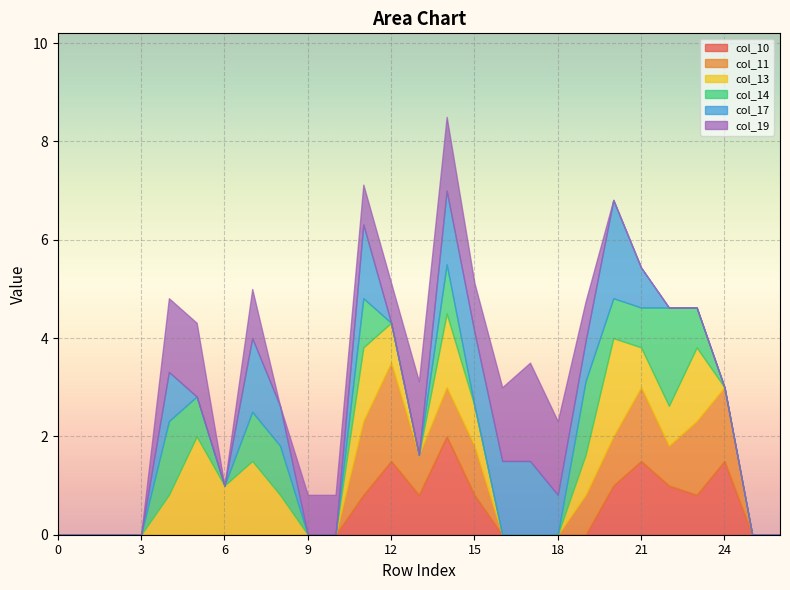

Which series changed the most between 3 and 17?

col_19